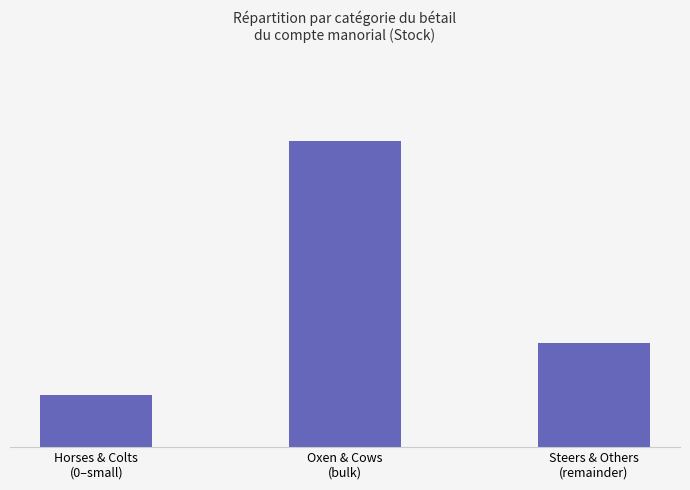

What is the difference between the second highest and minimum values?

8